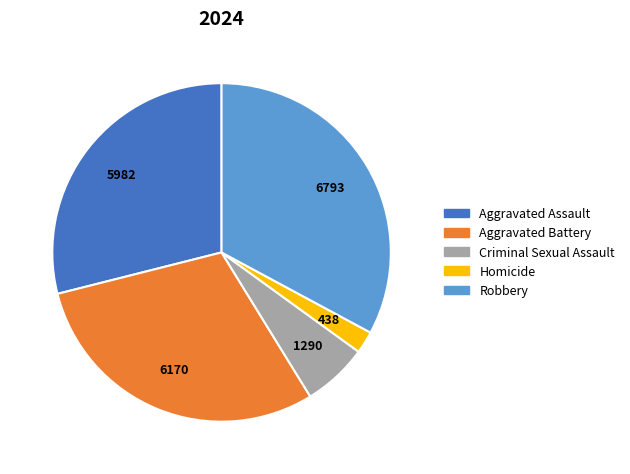

Is it true that Aggravated Assault is 29% of the pie?

True